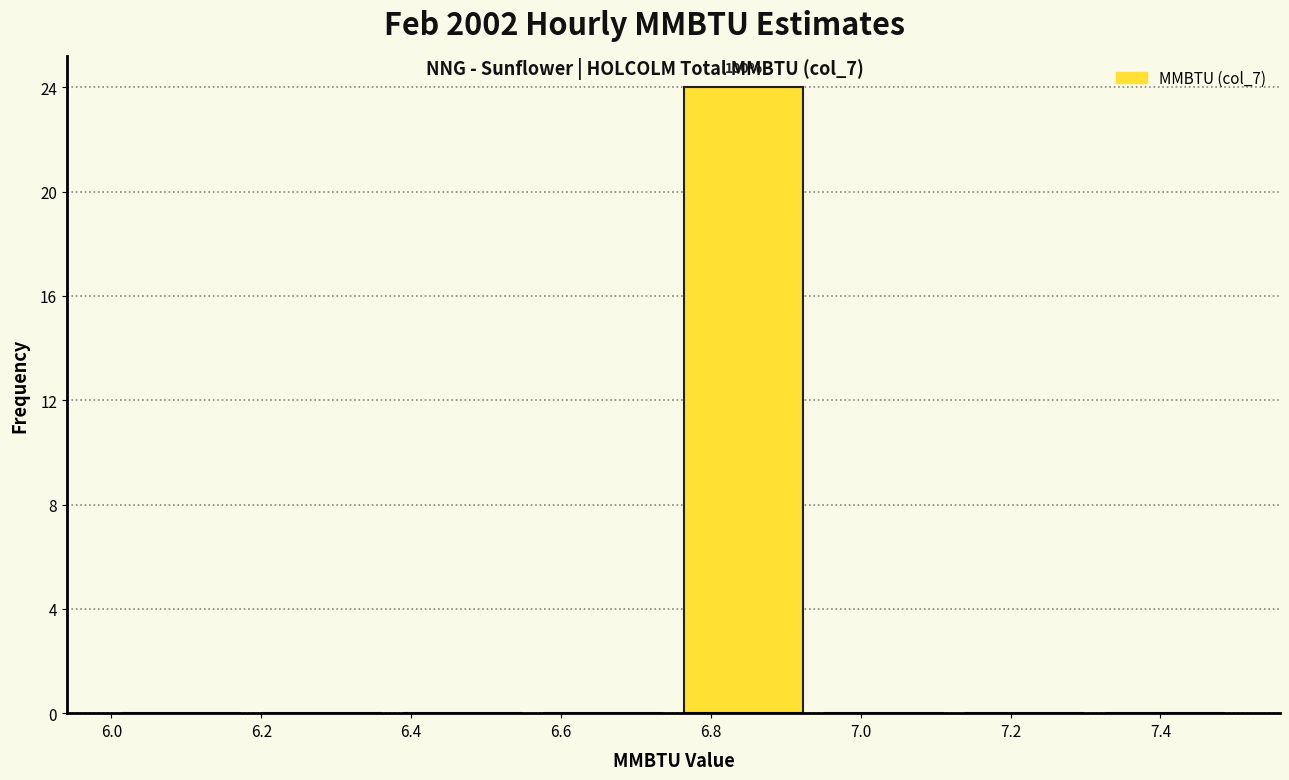

Which range on the x-axis has the tallest bar?

6.76 to 6.94